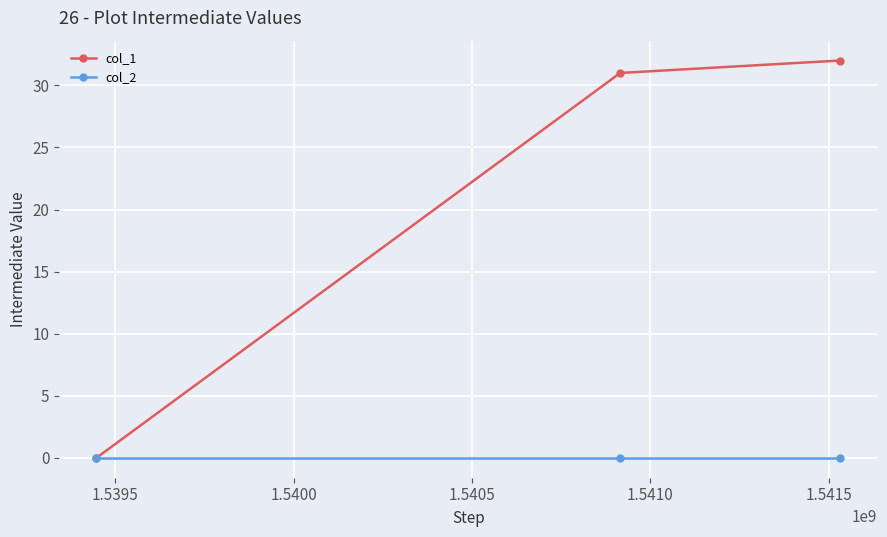

Which series has the widest spread of values?

col_1